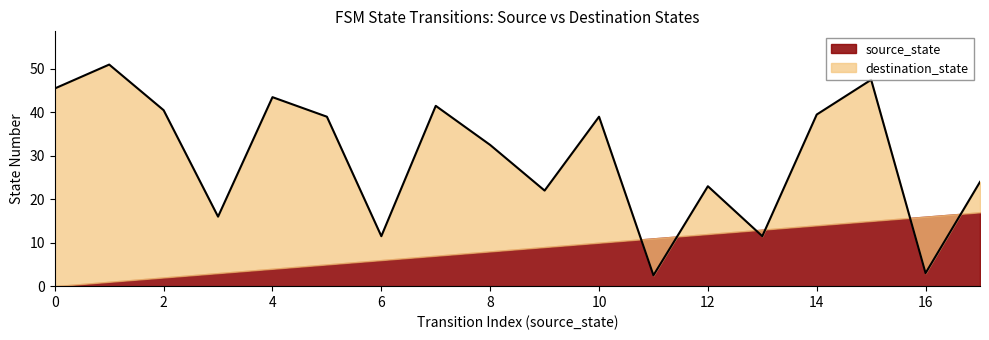

The value of source_state at 0 is 12. True or false?

False